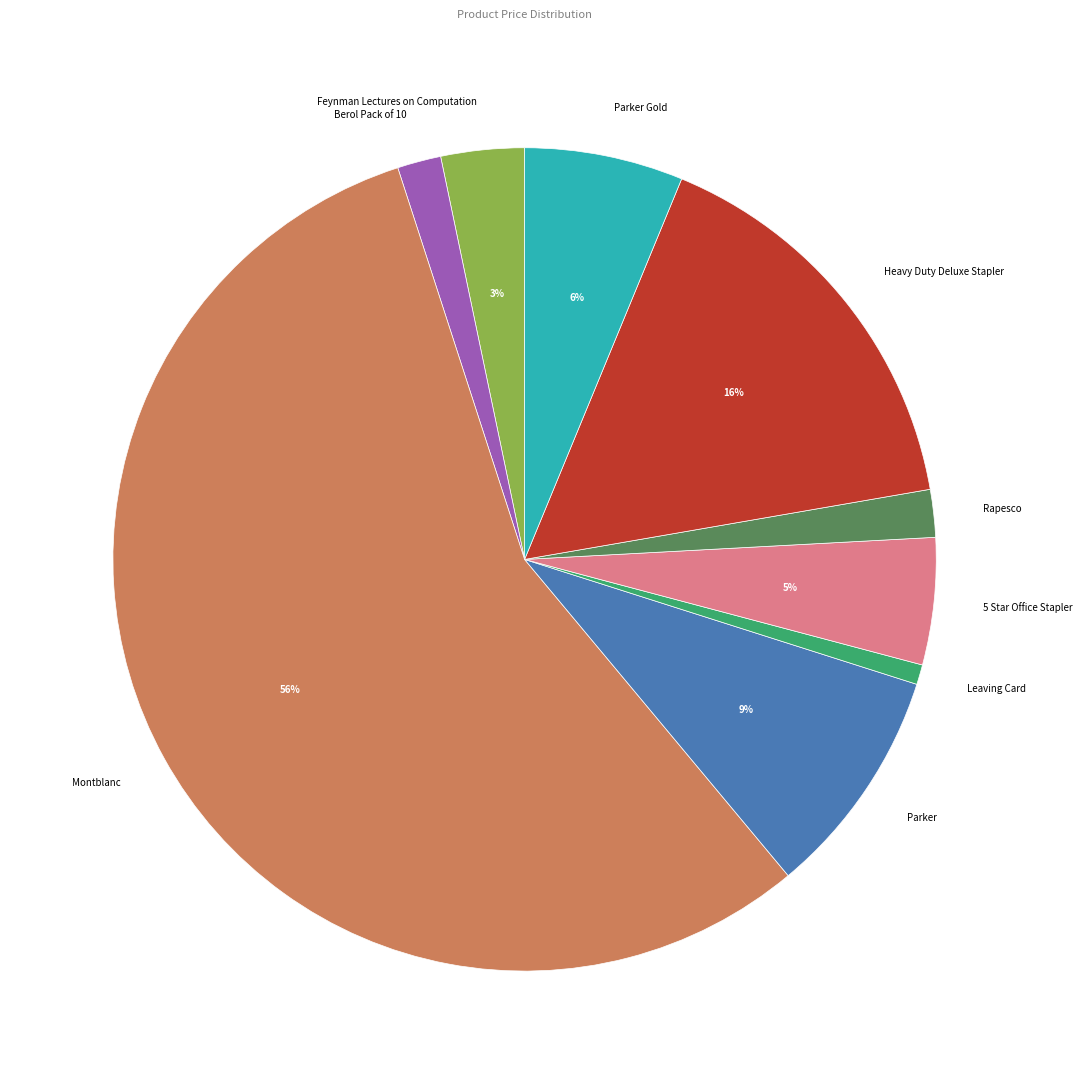

To the nearest percent, what portion does Montblanc represent?

56%